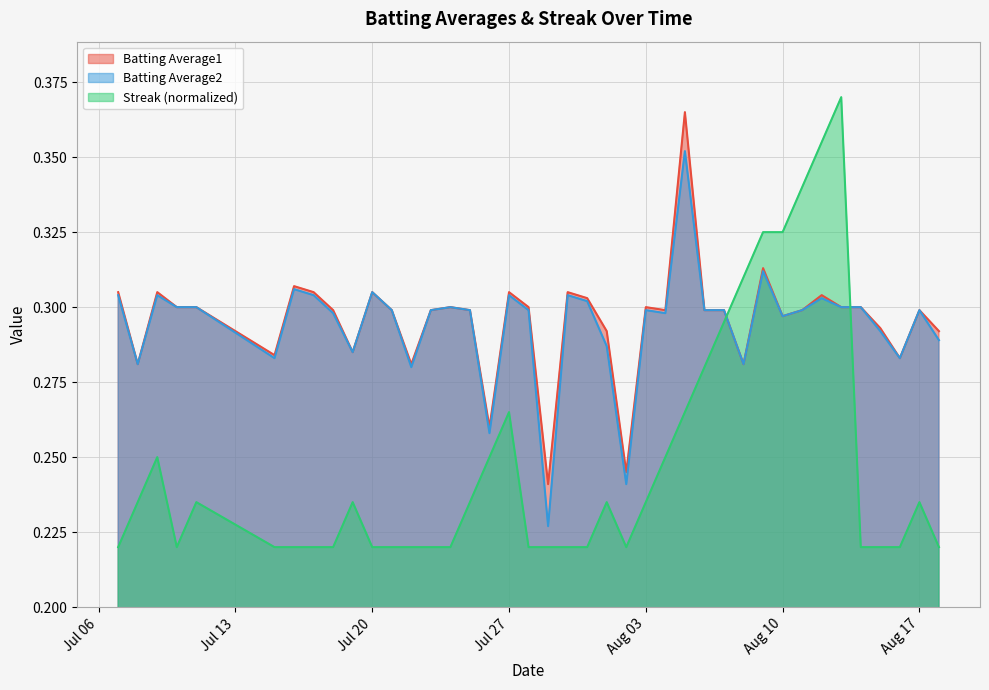

Reading left to right, transcribe all the data shown in this chart.

Batting Average1: 0.3	0.3	0.3	0.3	0.3	0.3	0.3	0.3	0.3	0.3	0.3	0.3	0.3	0.3	0.3	0.3	0.3	0.3	0.3	0.2	0.3	0.3	0.3	0.2	0.3	0.3	0.4	0.3	0.3	0.3	0.3	0.3	0.3	0.3	0.3	0.3	0.3	0.3	0.3	0.3
Batting Average2: 0.3	0.3	0.3	0.3	0.3	0.3	0.3	0.3	0.3	0.3	0.3	0.3	0.3	0.3	0.3	0.3	0.3	0.3	0.3	0.2	0.3	0.3	0.3	0.2	0.3	0.3	0.4	0.3	0.3	0.3	0.3	0.3	0.3	0.3	0.3	0.3	0.3	0.3	0.3	0.3
Streak: 0.2	0.2	0.2	0.2	0.2	0.2	0.2	0.2	0.2	0.2	0.2	0.2	0.2	0.2	0.2	0.2	0.2	0.3	0.2	0.2	0.2	0.2	0.2	0.2	0.2	0.2	0.3	0.3	0.3	0.3	0.3	0.3	0.3	0.4	0.4	0.2	0.2	0.2	0.2	0.2